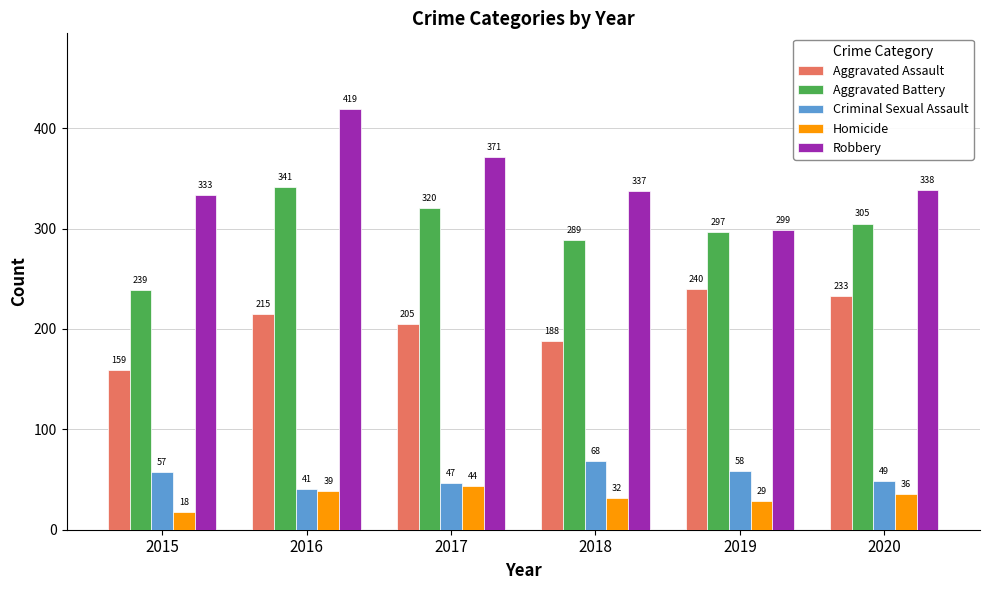

What is the greatest value displayed?

419